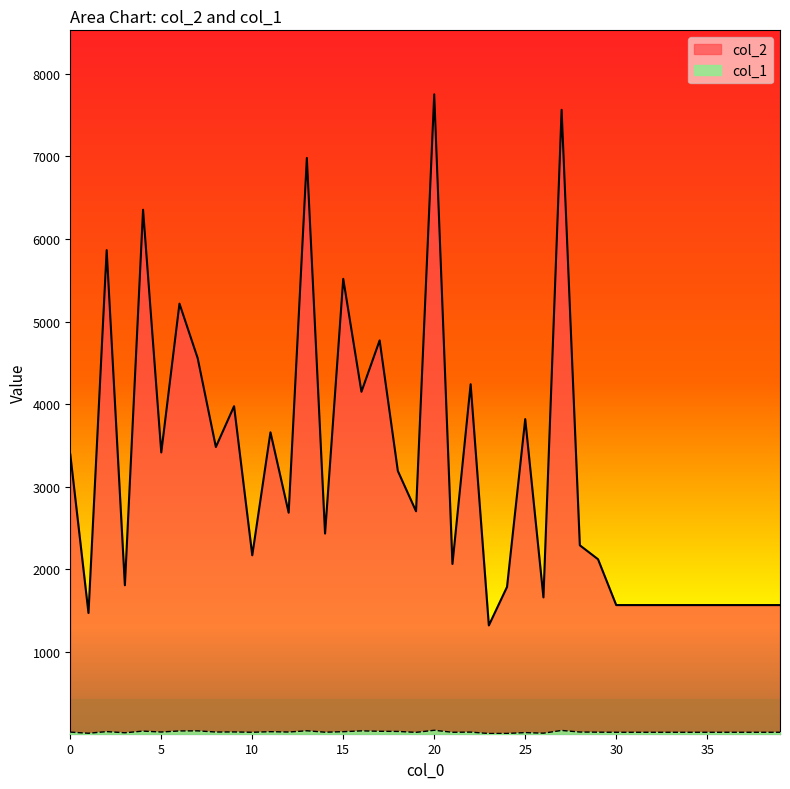

True or false: col_2 and col_1 intersect in this chart.

False